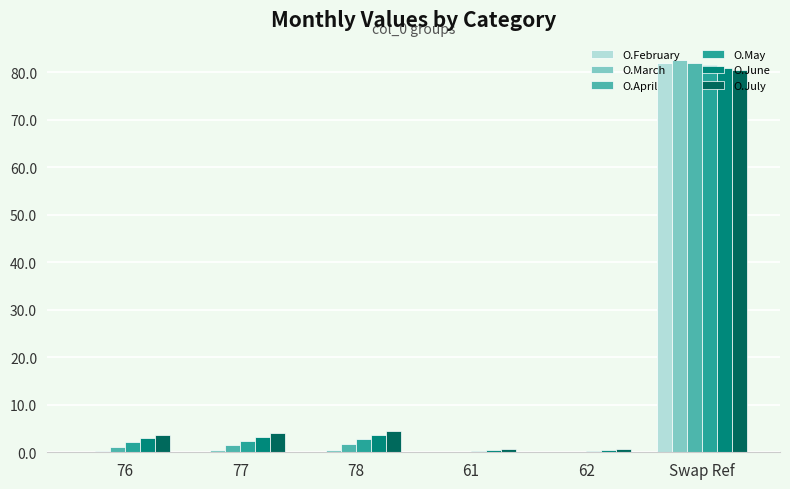

What is the sum of all O.April values?

86.6